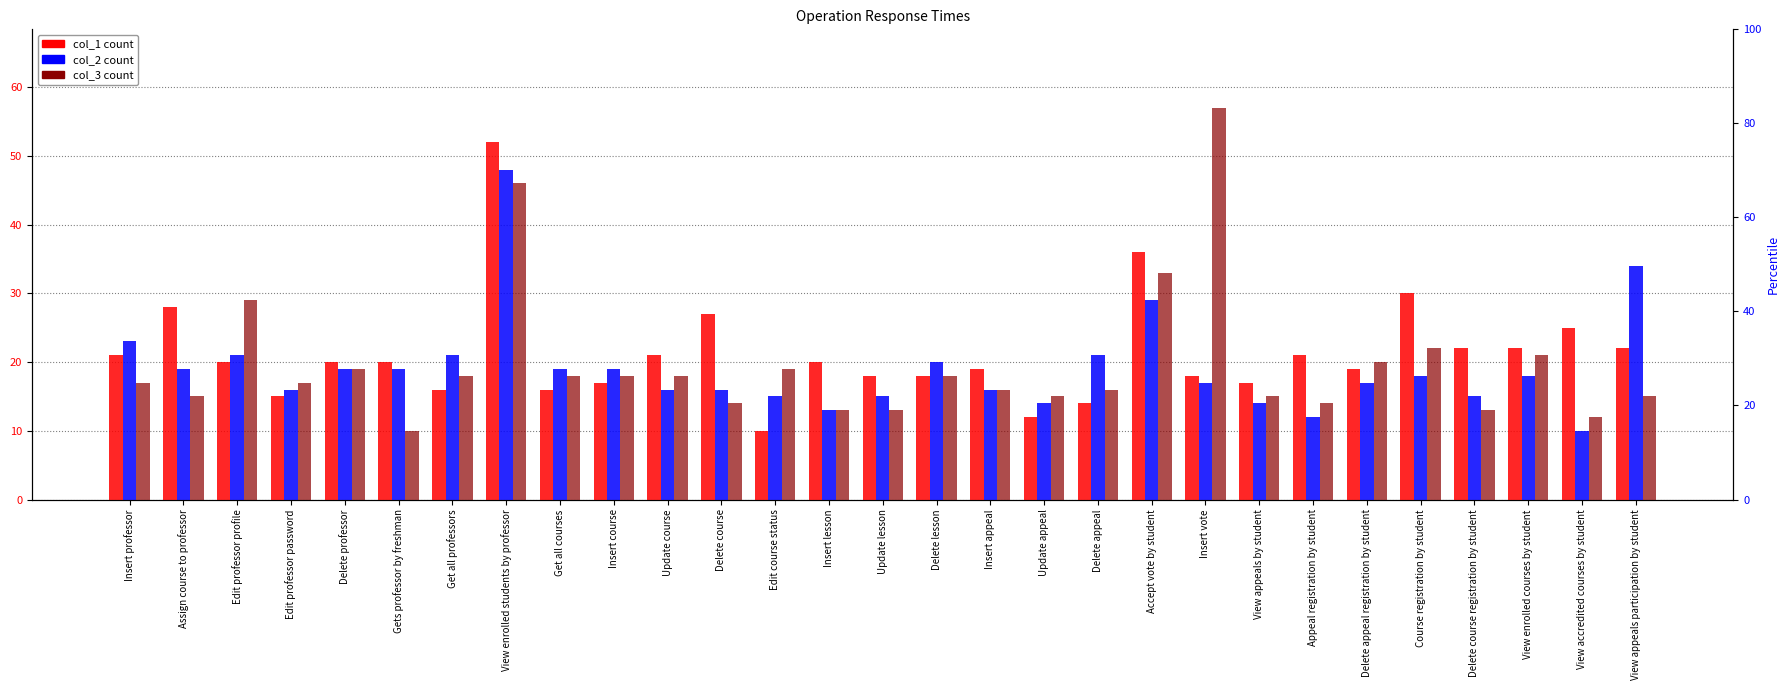

Reading left to right, extract all data points from this chart.

col_1: 21	28	20	15	20	20	16	52	16	17	21	27	10	20	18	18	19	12	14	36	18	17	21	19	30	22	22	25	22
col_2: 23	19	21	16	19	19	21	48	19	19	16	16	15	13	15	20	16	14	21	29	17	14	12	17	18	15	18	10	34
col_3: 17	15	29	17	19	10	18	46	18	18	18	14	19	13	13	18	16	15	16	33	57	15	14	20	22	13	21	12	15